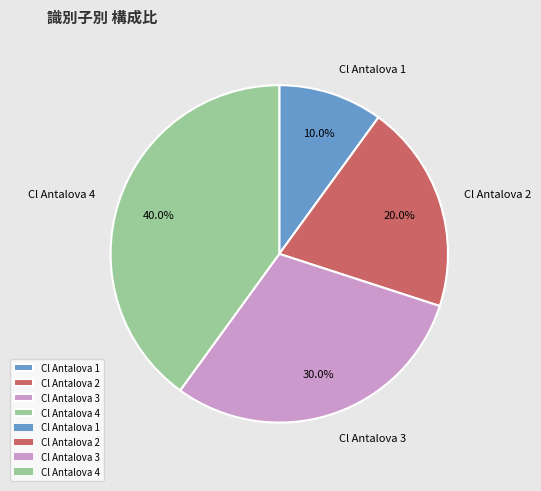

What is the ratio of the value at Cl Antalova 2 to the value at Cl Antalova 1?

2.0